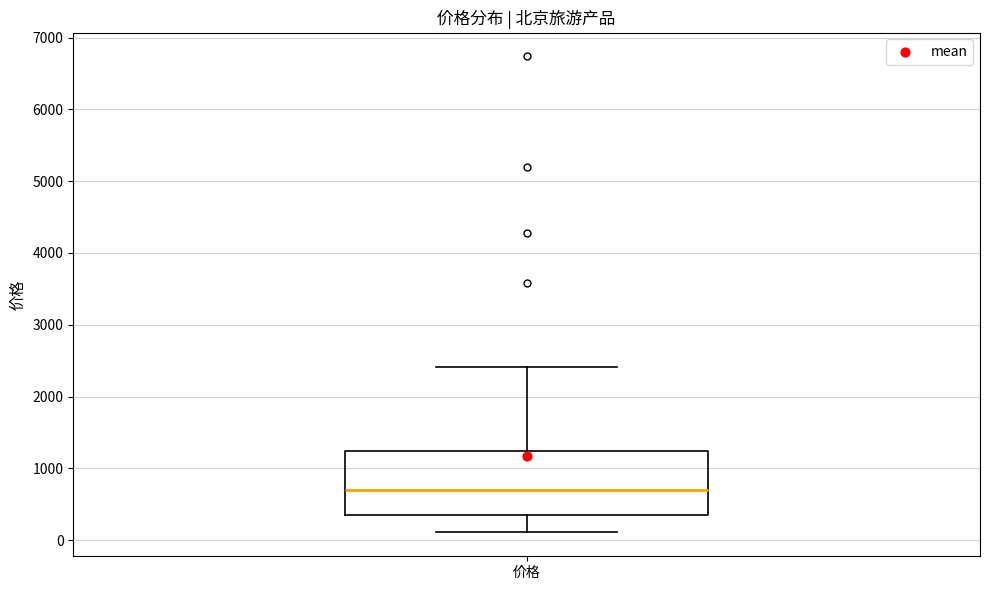

Transcribe this box plot: give where the median line is, the range the box spans, and where the two whiskers end, as read against the y-axis. The values are not printed on the chart, so give them approximately, as read against the axis.

median 700, box 300 to 1200, whiskers 100 to 2400